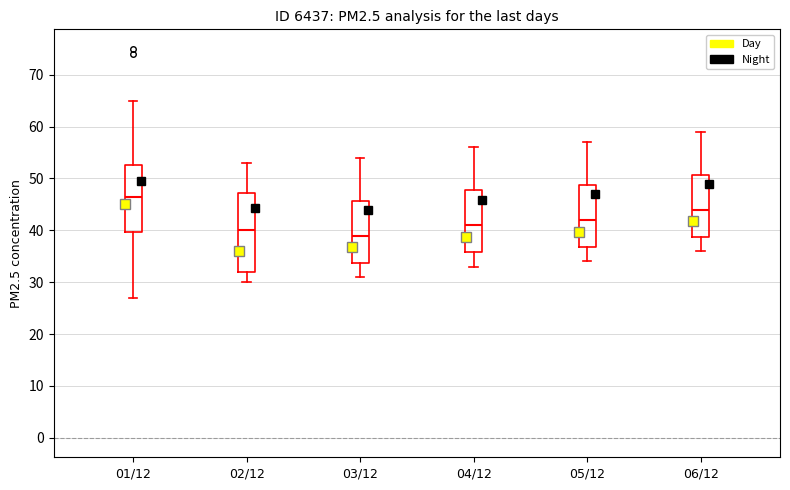

Reading left to right, transcribe this box plot: for each box, give where its median line is, the range the box spans, and where its two whiskers end, as read against the y-axis. The values are not printed on the chart, so give them approximately, as read against the axis.

01/12: median 47, box 40 to 53, whiskers 27 to 65
02/12: median 40, box 32 to 47, whiskers 30 to 53
03/12: median 39, box 34 to 46, whiskers 31 to 54
04/12: median 41, box 36 to 48, whiskers 33 to 56
05/12: median 42, box 37 to 49, whiskers 34 to 57
06/12: median 44, box 39 to 51, whiskers 36 to 59